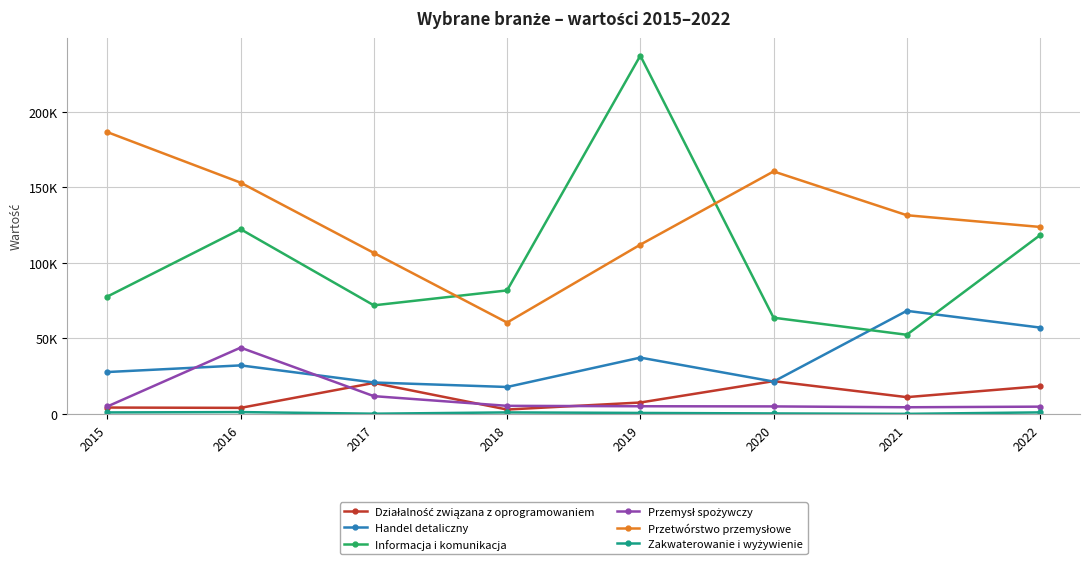

Does the chart have visible grid lines?

Yes